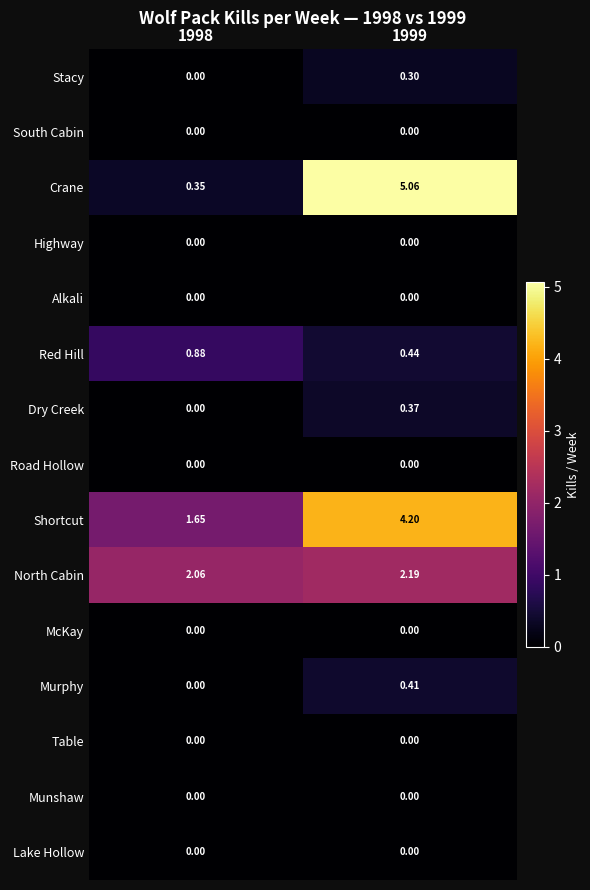

Which series changed the most between 1998 and 1999?

Crane